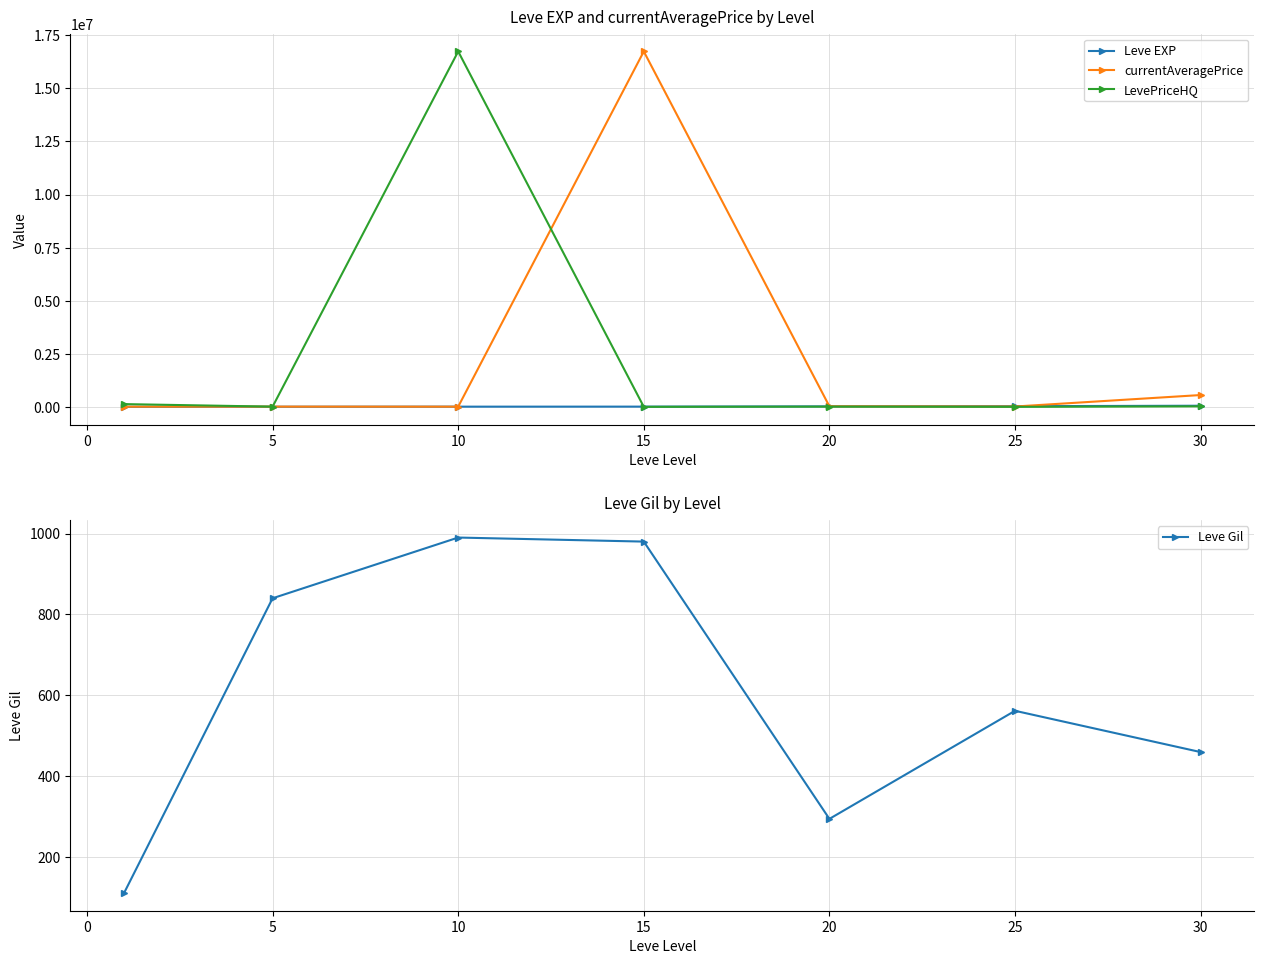

What is the difference between the second highest and second lowest values in the currentAveragePrice series?

547470